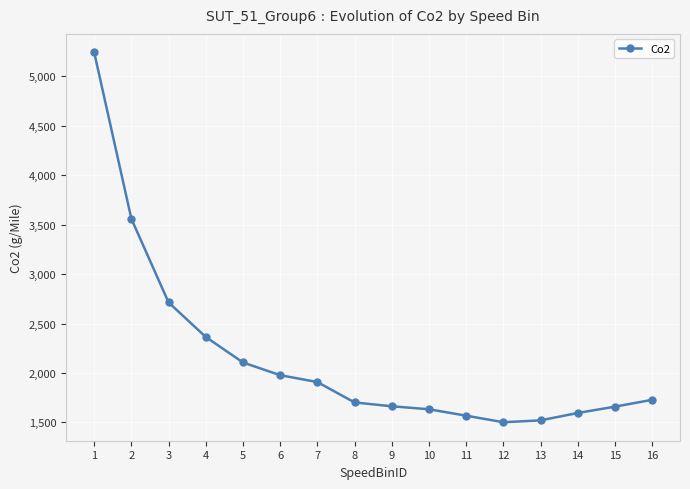

What is the change in value from 7 to 11?

-339.9